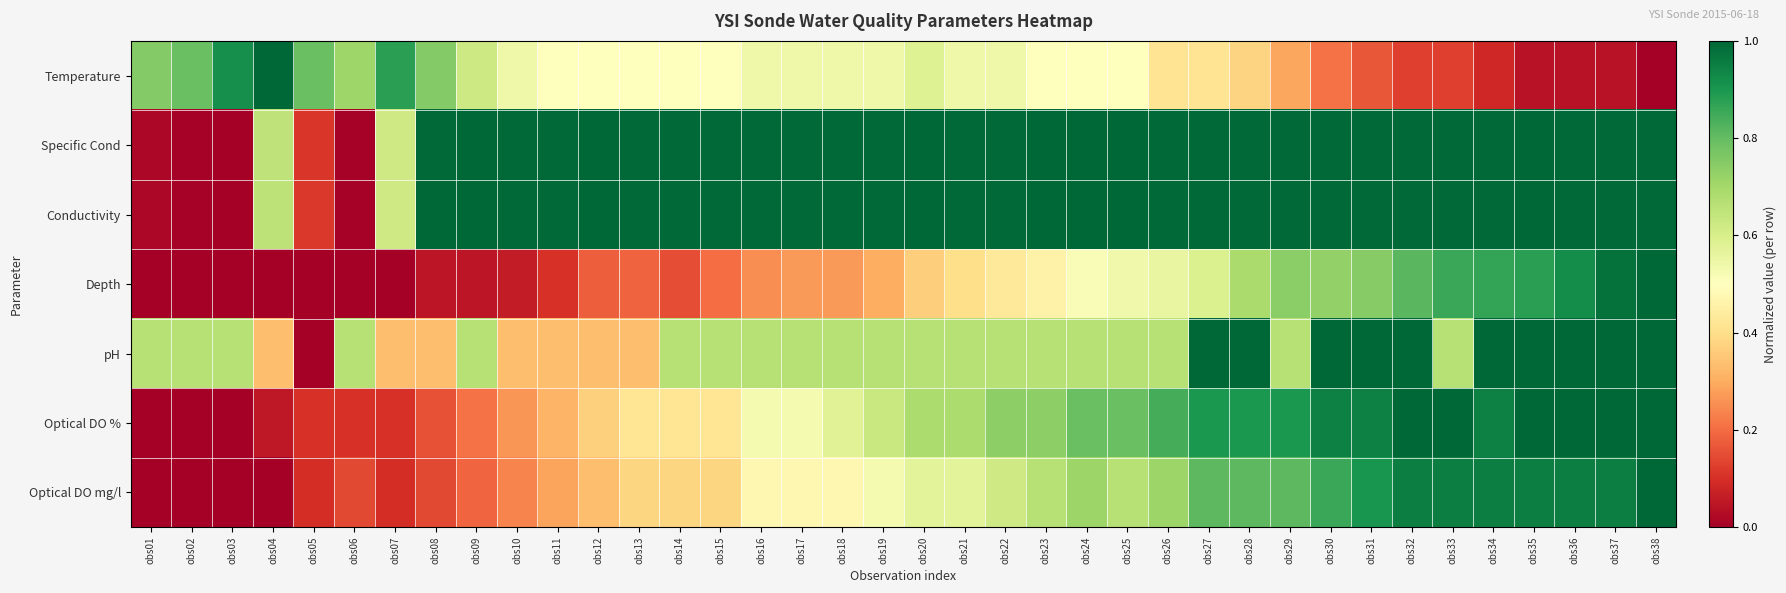

Reading right to left, extract all data points from this chart.

Temperature: obs38=0.0	obs37=0.0	obs36=0.0	obs35=0.0	obs34=0.1	obs33=0.1	obs32=0.1	obs31=0.2	obs30=0.2	obs29=0.3	obs28=0.4	obs27=0.4	obs26=0.4	obs25=0.5	obs24=0.5	obs23=0.5	obs22=0.5	obs21=0.5	obs20=0.6	obs19=0.5	obs18=0.5	obs17=0.5	obs16=0.5	obs15=0.5	obs14=0.5	obs13=0.5	obs12=0.5	obs11=0.5	obs10=0.5	obs09=0.6	obs08=0.8	obs07=0.9	obs06=0.7	obs05=0.8	obs04=1.0	obs03=0.9	obs02=0.8	obs01=0.8
Specific Cond: obs38=1.0	obs37=1.0	obs36=1.0	obs35=1.0	obs34=1.0	obs33=1.0	obs32=1.0	obs31=1.0	obs30=1.0	obs29=1.0	obs28=1.0	obs27=1.0	obs26=1.0	obs25=1.0	obs24=1.0	obs23=1.0	obs22=1.0	obs21=1.0	obs20=1.0	obs19=1.0	obs18=1.0	obs17=1.0	obs16=1.0	obs15=1.0	obs14=1.0	obs13=1.0	obs12=1.0	obs11=1.0	obs10=1.0	obs09=1.0	obs08=1.0	obs07=0.6	obs06=0.0	obs05=0.1	obs04=0.6	obs03=0.0	obs02=0.0	obs01=0.0
Conductivity: obs38=1.0	obs37=1.0	obs36=1.0	obs35=1.0	obs34=1.0	obs33=1.0	obs32=1.0	obs31=1.0	obs30=1.0	obs29=1.0	obs28=1.0	obs27=1.0	obs26=1.0	obs25=1.0	obs24=1.0	obs23=1.0	obs22=1.0	obs21=1.0	obs20=1.0	obs19=1.0	obs18=1.0	obs17=1.0	obs16=1.0	obs15=1.0	obs14=1.0	obs13=1.0	obs12=1.0	obs11=1.0	obs10=1.0	obs09=1.0	obs08=1.0	obs07=0.6	obs06=0.0	obs05=0.1	obs04=0.7	obs03=0.0	obs02=0.0	obs01=0.0
Depth: obs38=1.0	obs37=1.0	obs36=0.9	obs35=0.9	obs34=0.9	obs33=0.9	obs32=0.8	obs31=0.7	obs30=0.7	obs29=0.7	obs28=0.7	obs27=0.6	obs26=0.6	obs25=0.5	obs24=0.5	obs23=0.5	obs22=0.4	obs21=0.4	obs20=0.4	obs19=0.3	obs18=0.3	obs17=0.3	obs16=0.3	obs15=0.2	obs14=0.2	obs13=0.2	obs12=0.2	obs11=0.1	obs10=0.1	obs09=0.0	obs08=0.0	obs07=0.0	obs06=0.0	obs05=0.0	obs04=0.0	obs03=0.0	obs02=0.0	obs01=0.0
pH: obs38=1.0	obs37=1.0	obs36=1.0	obs35=1.0	obs34=1.0	obs33=0.7	obs32=1.0	obs31=1.0	obs30=1.0	obs29=0.7	obs28=1.0	obs27=1.0	obs26=0.7	obs25=0.7	obs24=0.7	obs23=0.7	obs22=0.7	obs21=0.7	obs20=0.7	obs19=0.7	obs18=0.7	obs17=0.7	obs16=0.7	obs15=0.7	obs14=0.7	obs13=0.3	obs12=0.3	obs11=0.3	obs10=0.3	obs09=0.7	obs08=0.3	obs07=0.3	obs06=0.7	obs05=0.0	obs04=0.3	obs03=0.7	obs02=0.7	obs01=0.7
Optical DO %: obs38=1.0	obs37=1.0	obs36=1.0	obs35=1.0	obs34=0.9	obs33=1.0	obs32=1.0	obs31=0.9	obs30=0.9	obs29=0.9	obs28=0.9	obs27=0.9	obs26=0.8	obs25=0.8	obs24=0.8	obs23=0.7	obs22=0.7	obs21=0.7	obs20=0.7	obs19=0.6	obs18=0.6	obs17=0.5	obs16=0.5	obs15=0.4	obs14=0.4	obs13=0.4	obs12=0.4	obs11=0.3	obs10=0.3	obs09=0.2	obs08=0.2	obs07=0.1	obs06=0.1	obs05=0.1	obs04=0.1	obs03=0.0	obs02=0.0	obs01=0.0
Optical DO mg/l: obs38=1.0	obs37=1.0	obs36=1.0	obs35=1.0	obs34=1.0	obs33=1.0	obs32=1.0	obs31=0.9	obs30=0.9	obs29=0.8	obs28=0.8	obs27=0.8	obs26=0.7	obs25=0.7	obs24=0.7	obs23=0.7	obs22=0.6	obs21=0.6	obs20=0.6	obs19=0.5	obs18=0.5	obs17=0.5	obs16=0.5	obs15=0.4	obs14=0.4	obs13=0.4	obs12=0.3	obs11=0.3	obs10=0.2	obs09=0.2	obs08=0.1	obs07=0.1	obs06=0.1	obs05=0.1	obs04=0.0	obs03=0.0	obs02=0.0	obs01=0.0